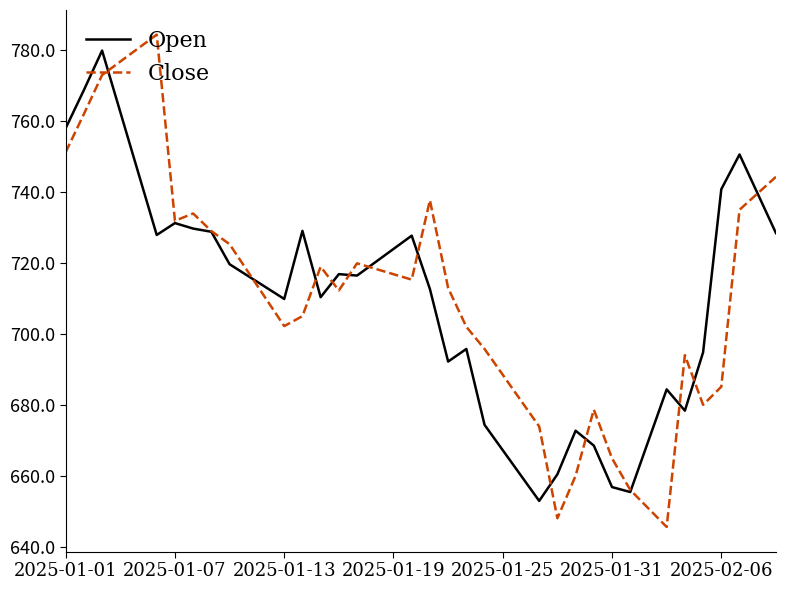

What is the difference between the maximum and second lowest values in the Open series?

124.5